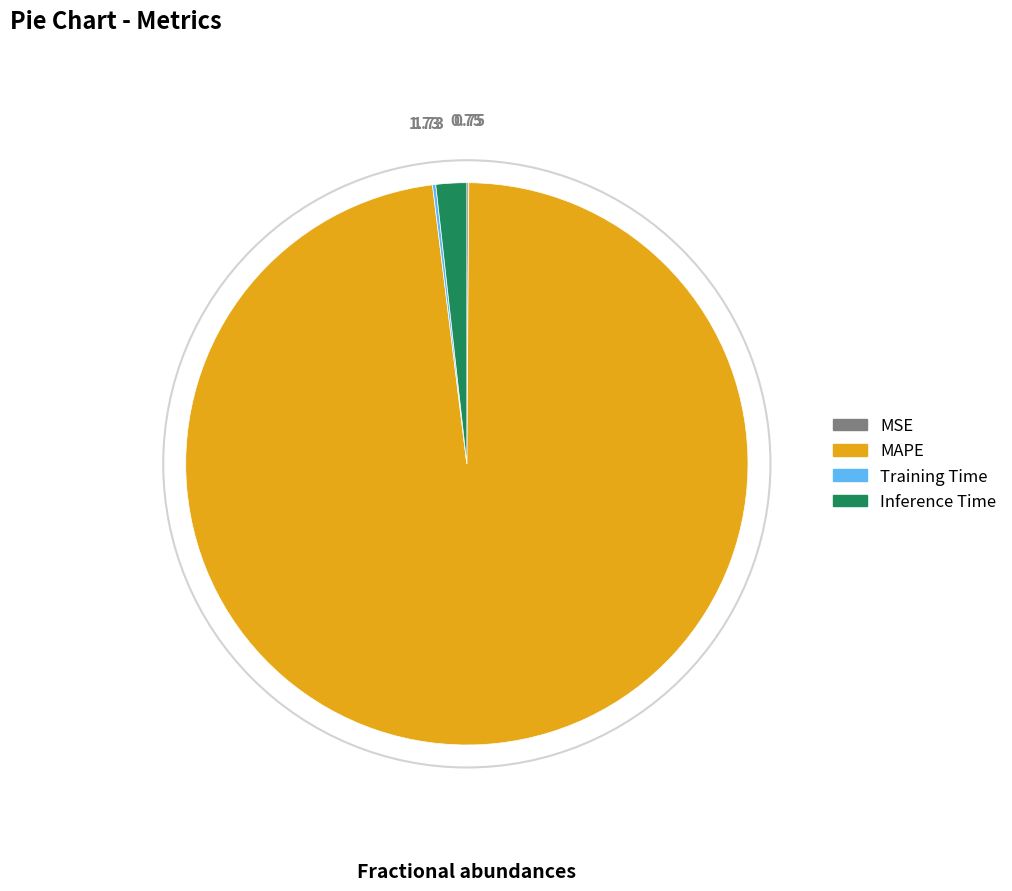

Which category accounts for the majority?

MAPE